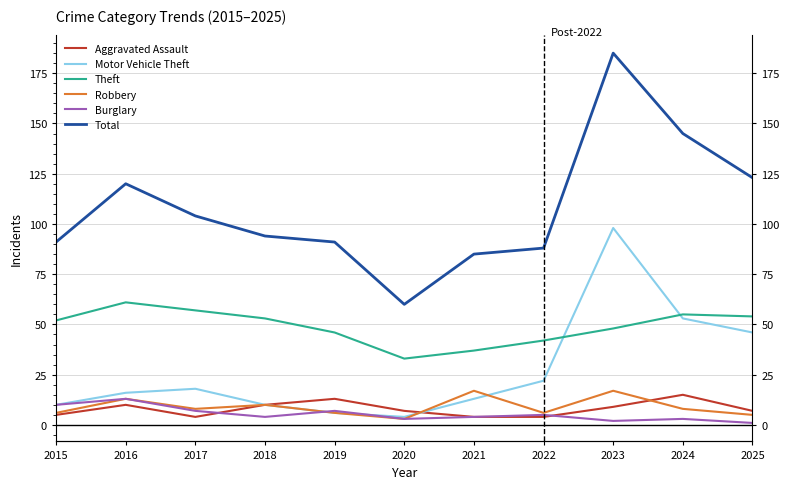

What value does the Theft series have at 2019, to the nearest 5?

45